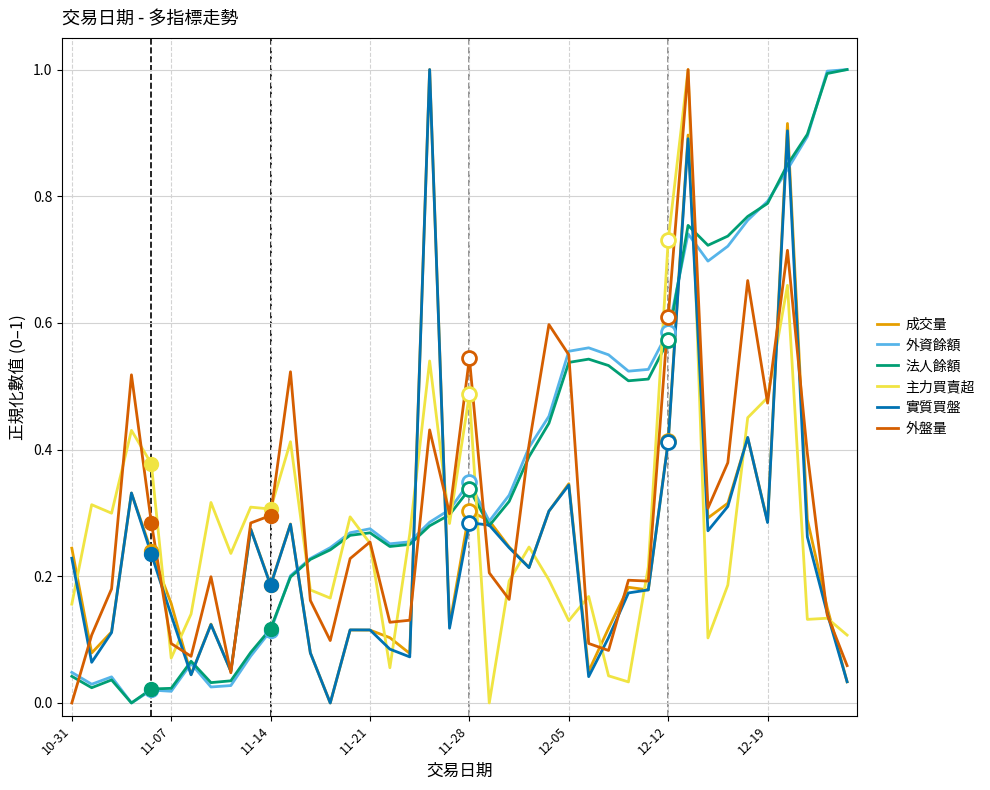

True or false: 外資餘額 and 主力買賣超 cross at least once.

True